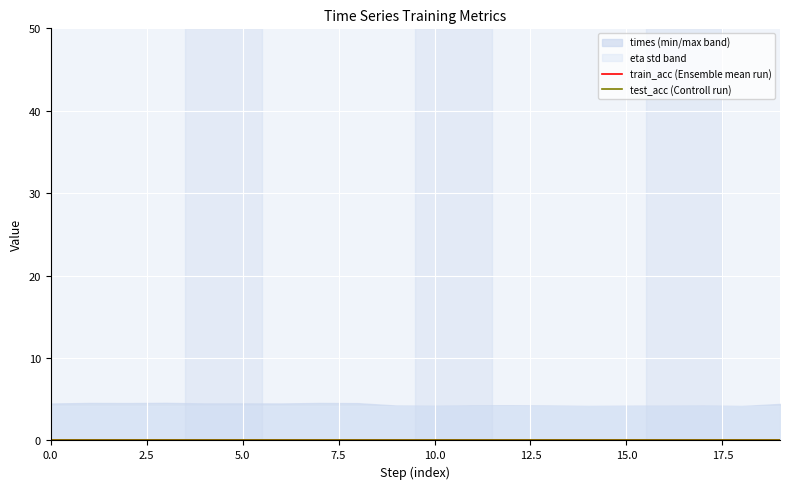

What is the spread (max minus min) of values at 17?

27.8